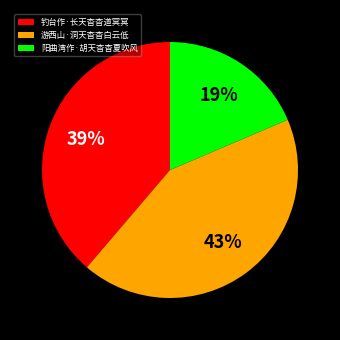

What is the ratio of the value at 钓台作·长天杳杳道冥冥 to the value at 阳曲湾作·胡天杳杳夏吹风?

2.1